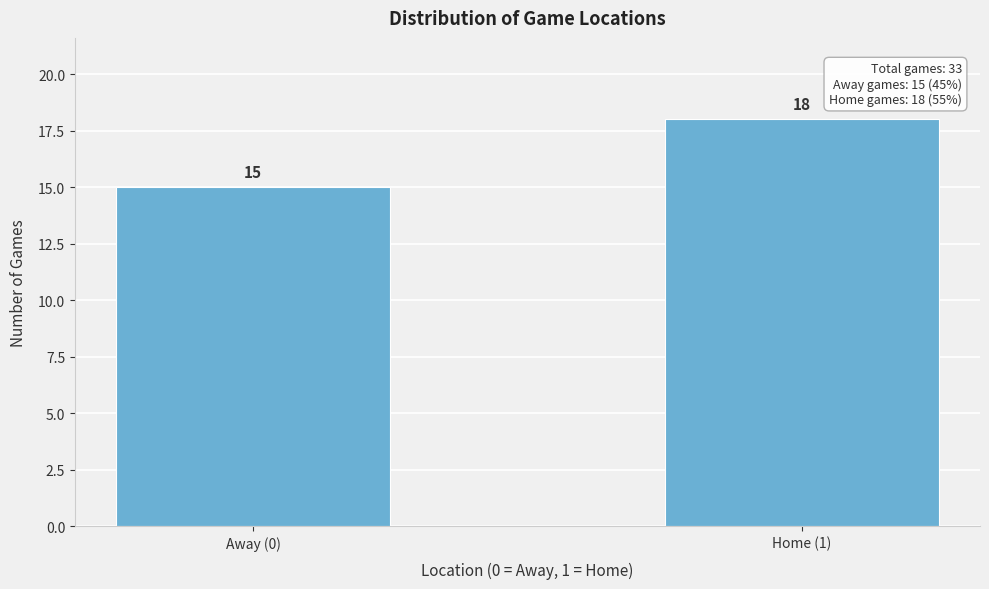

Reading left to right, list all the values displayed in this chart.

Away (0)=15	Home (1)=18